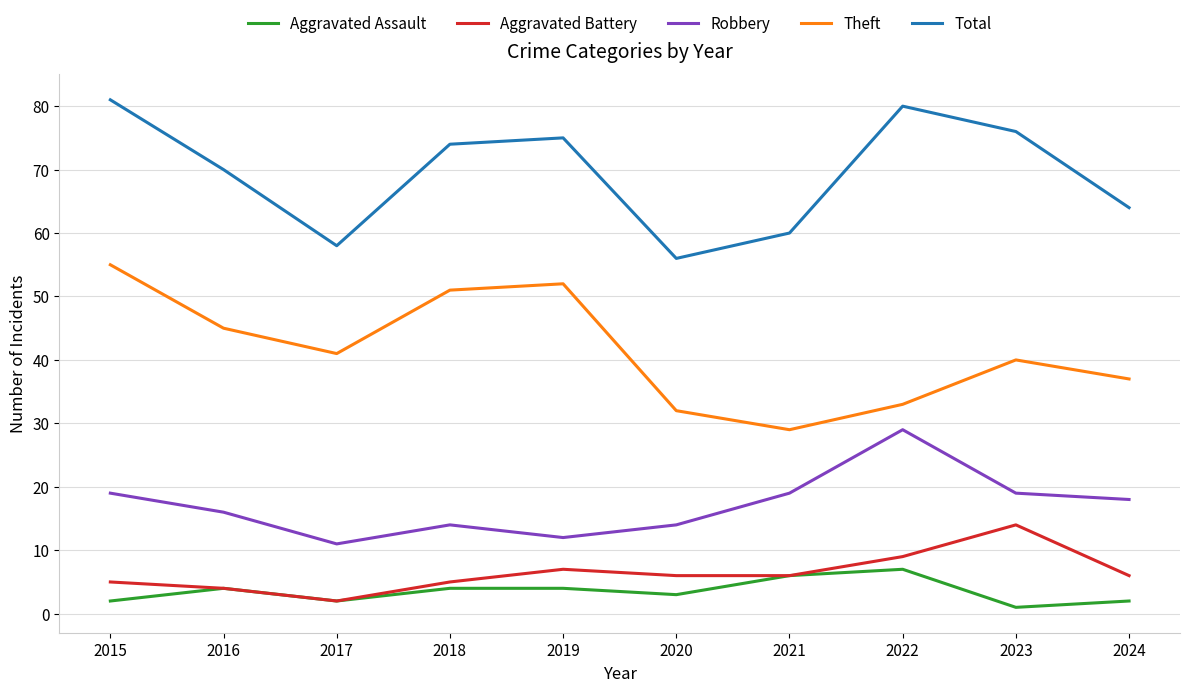

In Theft, how many points are lower than both neighbors (excluding endpoints)?

2